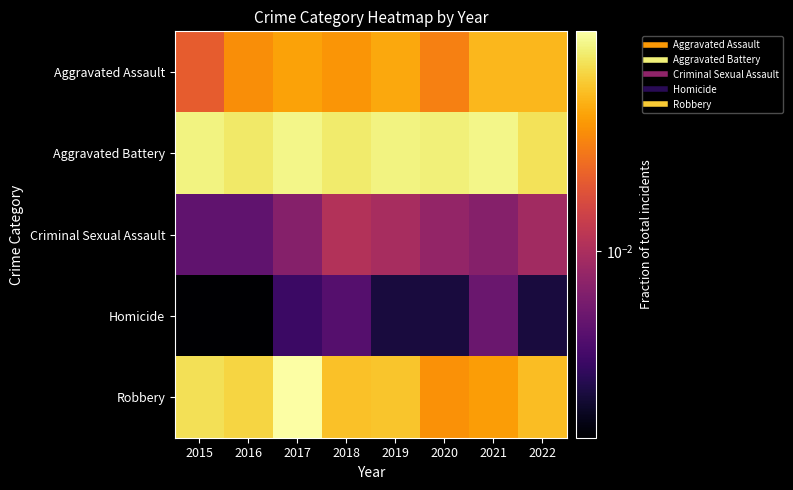

Reading left to right, transcribe all the data shown in this chart.

Aggravated Assault: 2015=0.0	2016=0.0	2017=0.0	2018=0.0	2019=0.0	2020=0.0	2021=0.0	2022=0.0
Aggravated Battery: 2015=0.0	2016=0.0	2017=0.1	2018=0.0	2019=0.0	2020=0.0	2021=0.1	2022=0.0
Criminal Sexual Assault: 2015=0.0	2016=0.0	2017=0.0	2018=0.0	2019=0.0	2020=0.0	2021=0.0	2022=0.0
Homicide: 2015=0.0	2016=0.0	2017=0.0	2018=0.0	2019=0.0	2020=0.0	2021=0.0	2022=0.0
Robbery: 2015=0.0	2016=0.0	2017=0.1	2018=0.0	2019=0.0	2020=0.0	2021=0.0	2022=0.0